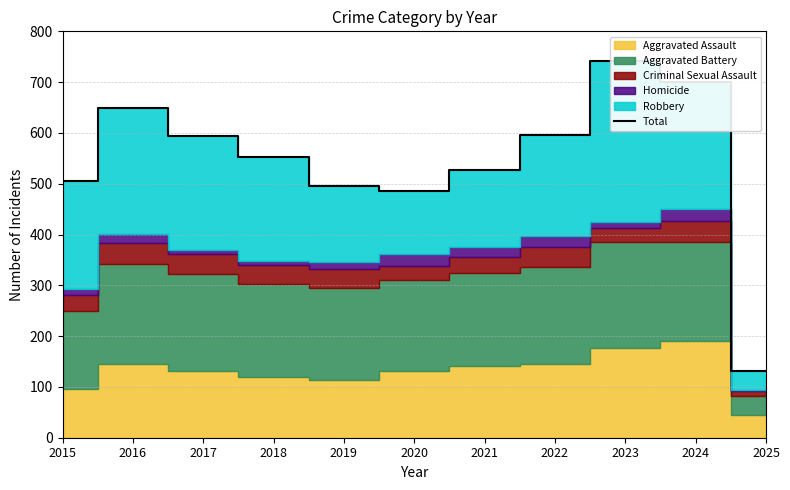

What is the sum of all values?

5976